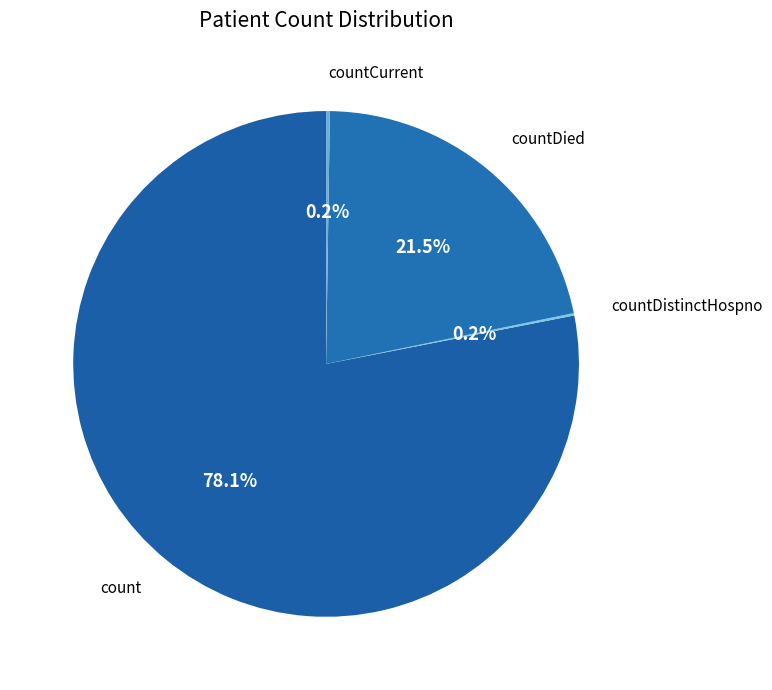

What is the largest slice in the pie chart?

count